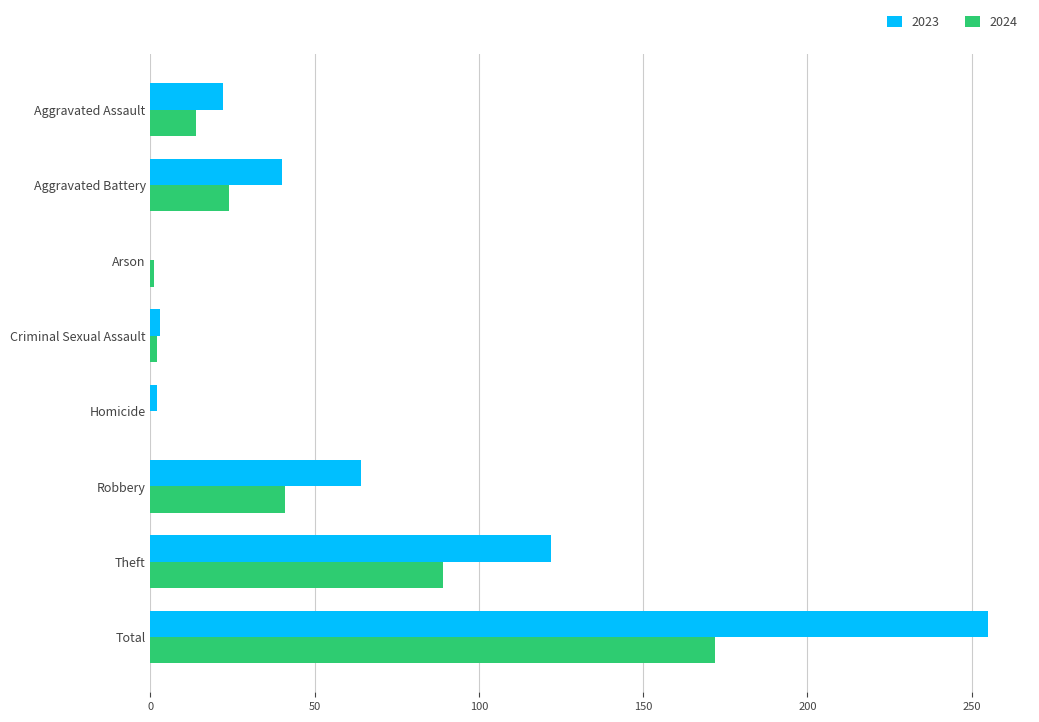

Is it true that 2023 equals 2 at Homicide?

True